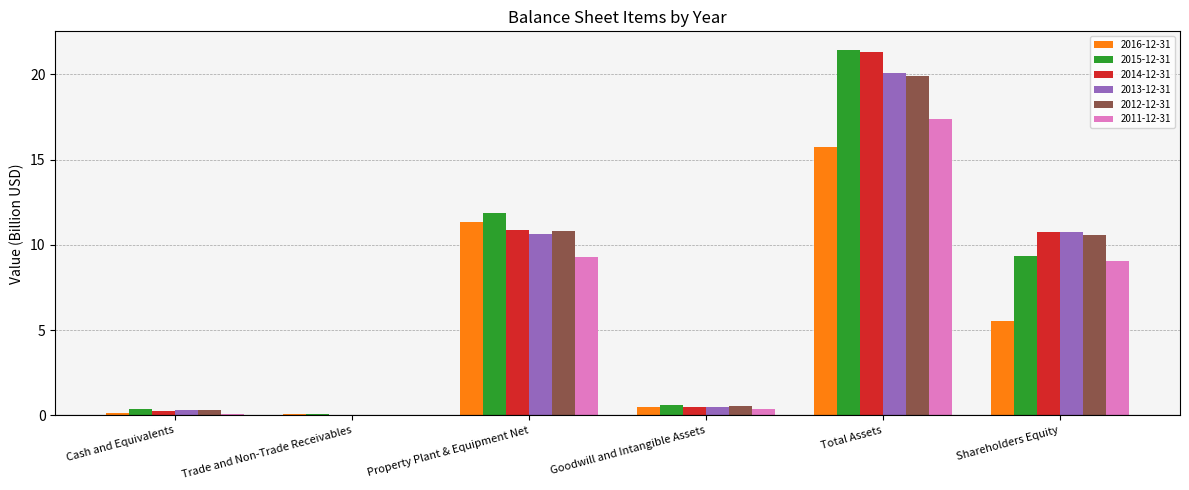

The value of 2014-12-31 at Property Plant & Equipment Net is 6.4. True or false?

False